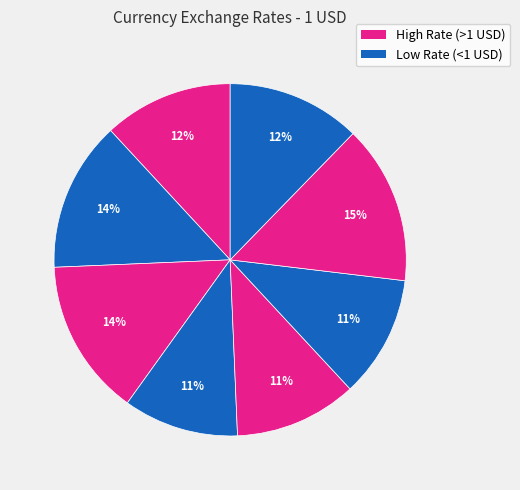

How many segments does this pie chart have?

8